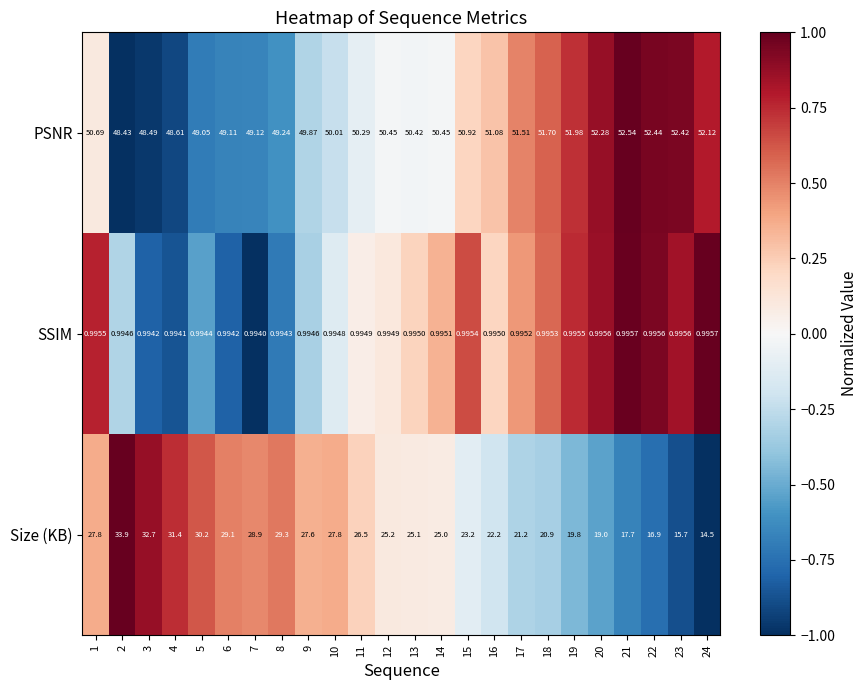

Rank the series by their maximum value, from lowest to highest.

SSIM, Size (KB), PSNR